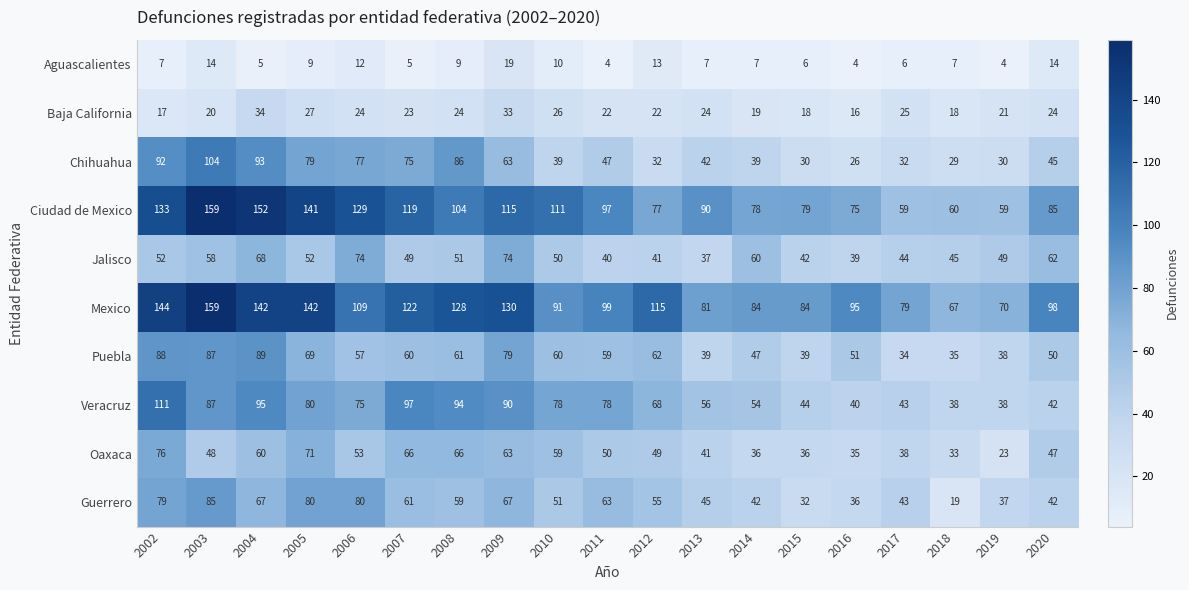

Where does the Jalisco series first go above 50?

2002